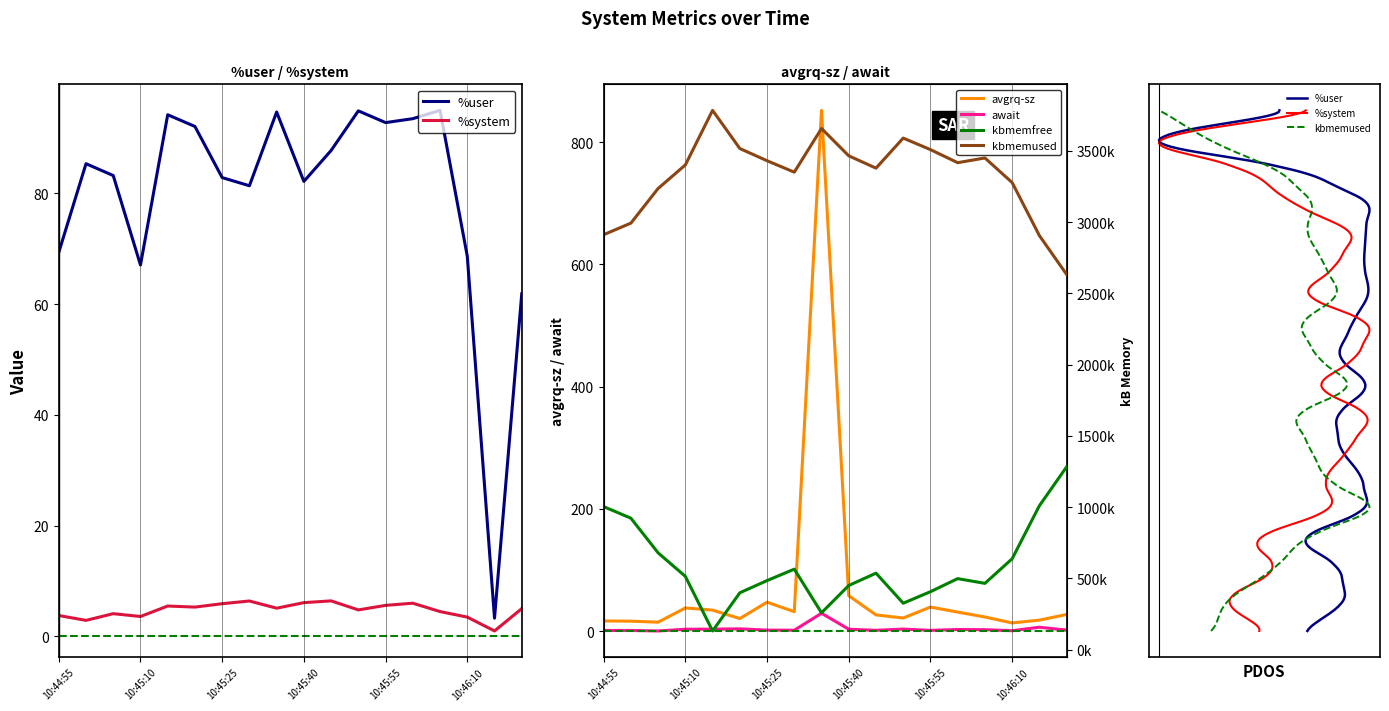

Reading left to right, extract all data points from this chart.

%user: 69.4	85.4	83.2	67.1	94.2	92.1	82.8	81.4	94.7	82.2	87.8	94.9	92.8	93.5	95.0	68.7	3.3	61.9
%system: 3.8	2.9	4.1	3.6	5.5	5.3	5.9	6.4	5.1	6.1	6.4	4.8	5.6	6.0	4.5	3.5	1.0	5.0
avgrq-sz: 16.9	16.5	14.8	38.1	34.6	20.8	47.5	32.0	852.0	58.1	26.8	21.6	39.6	31.4	23.3	13.6	18.2	27.4
await: 1.2	1.3	0.5	3.3	3.5	3.9	1.9	1.7	29.4	3.3	1.6	3.6	1.5	2.8	2.6	0.9	6.6	1.9
kbmemfree: 1003612.0	922444.0	679252.0	514160.0	131200.0	398936.0	484596.0	564812.0	258472.0	450148.0	536680.0	325760.0	406676.0	498344.0	465136.0	637804.0	1009884.0	1282320.0
kbmemused: 2911512.0	2992680.0	3235872.0	3400964.0	3783924.0	3516188.0	3430528.0	3350312.0	3656652.0	3464976.0	3378444.0	3589364.0	3508448.0	3416780.0	3449988.0	3277320.0	2905240.0	2632804.0